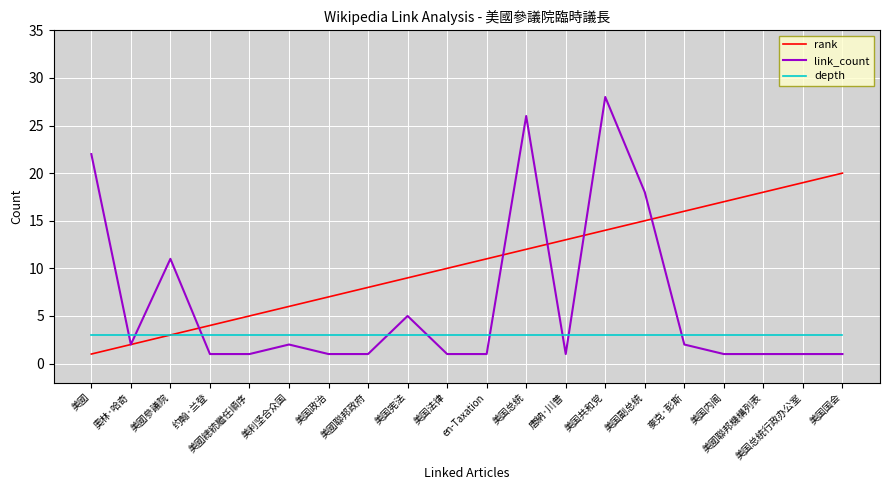

What is the approximate value of link_count at 美利坚合众国?

2